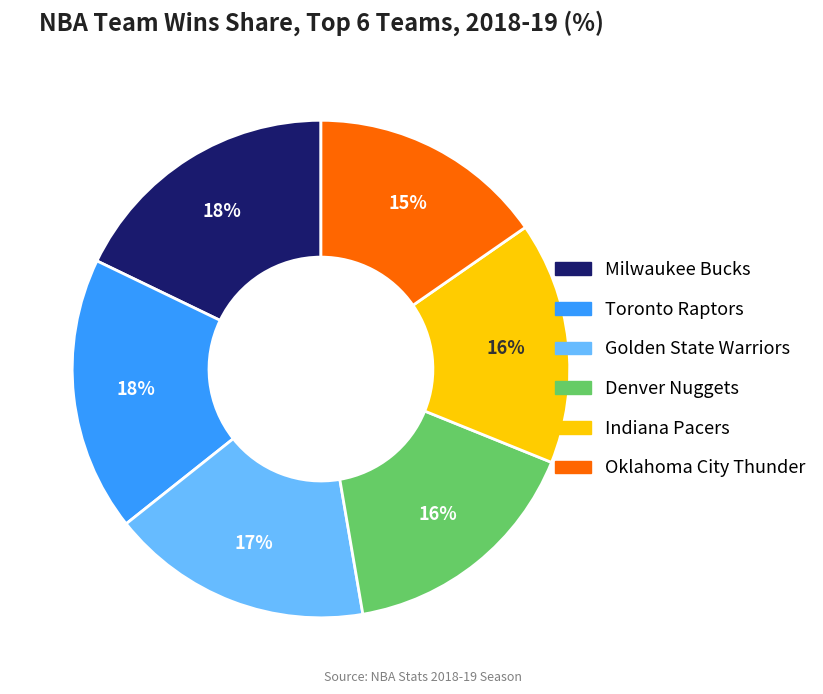

Does any single category account for the majority?

No